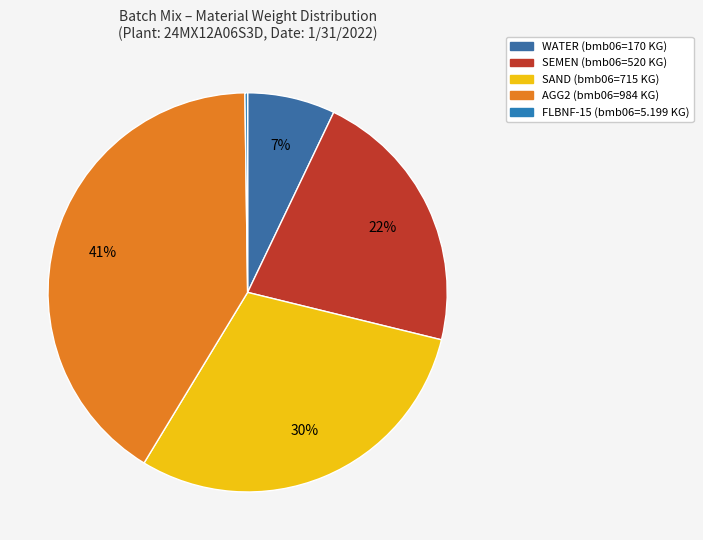

True or false: AGG2 accounts for 41% of the total.

True